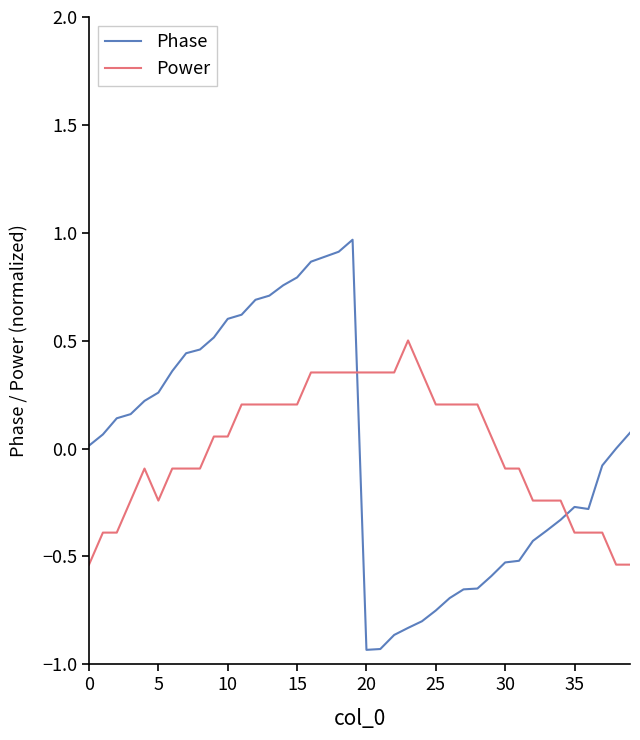

In Phase, how many points are higher than both neighbors (excluding endpoints)?

2